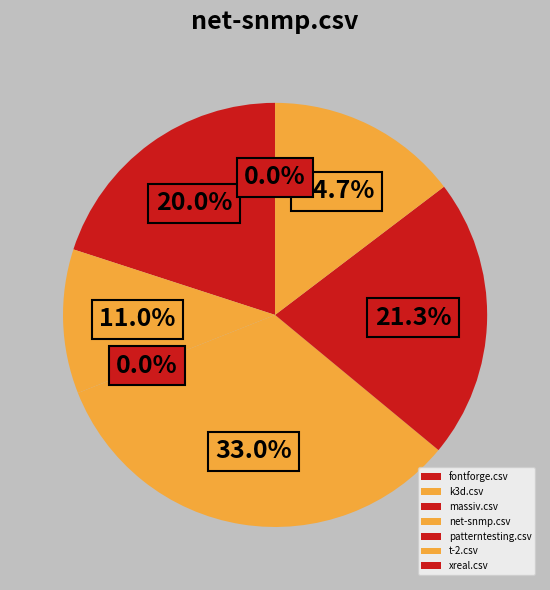

What percentage is the fontforge.csv slice, to the nearest percent?

20%